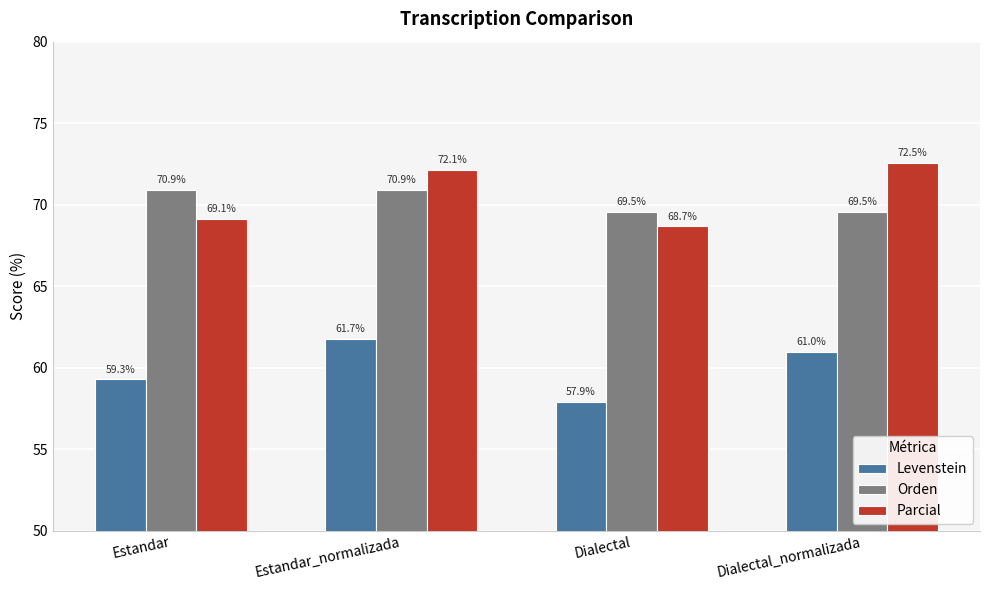

What is the sum of all Parcial values?

282.4